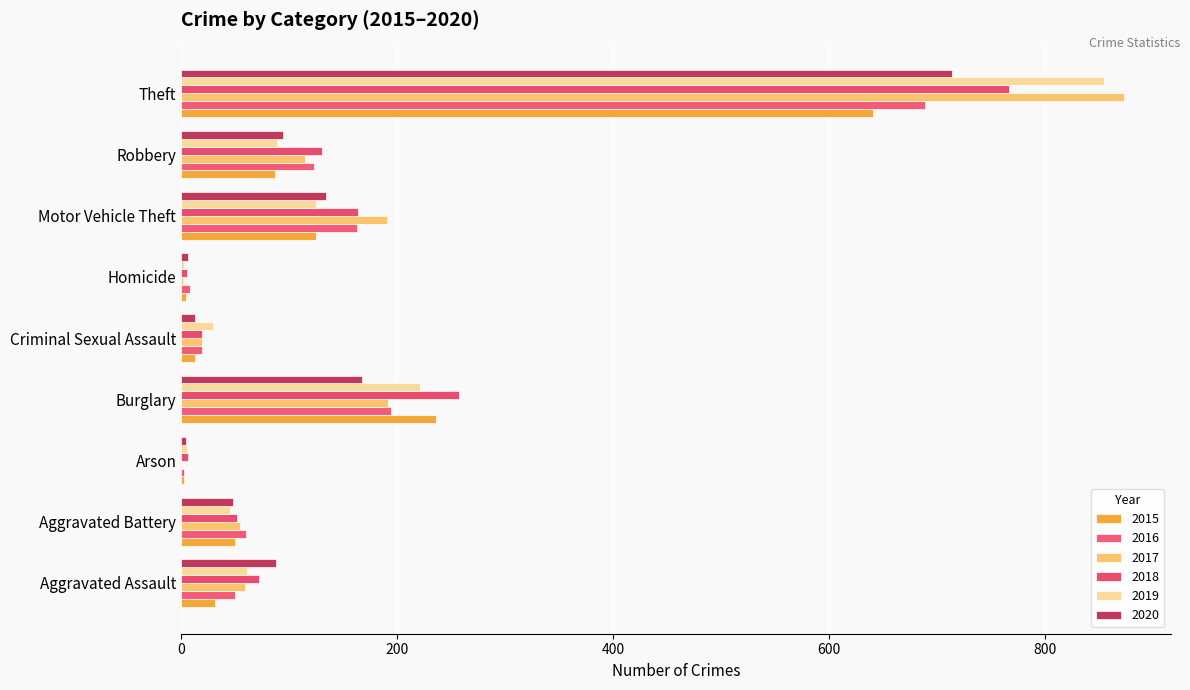

Where does the 2020 series first go above 88?

Burglary